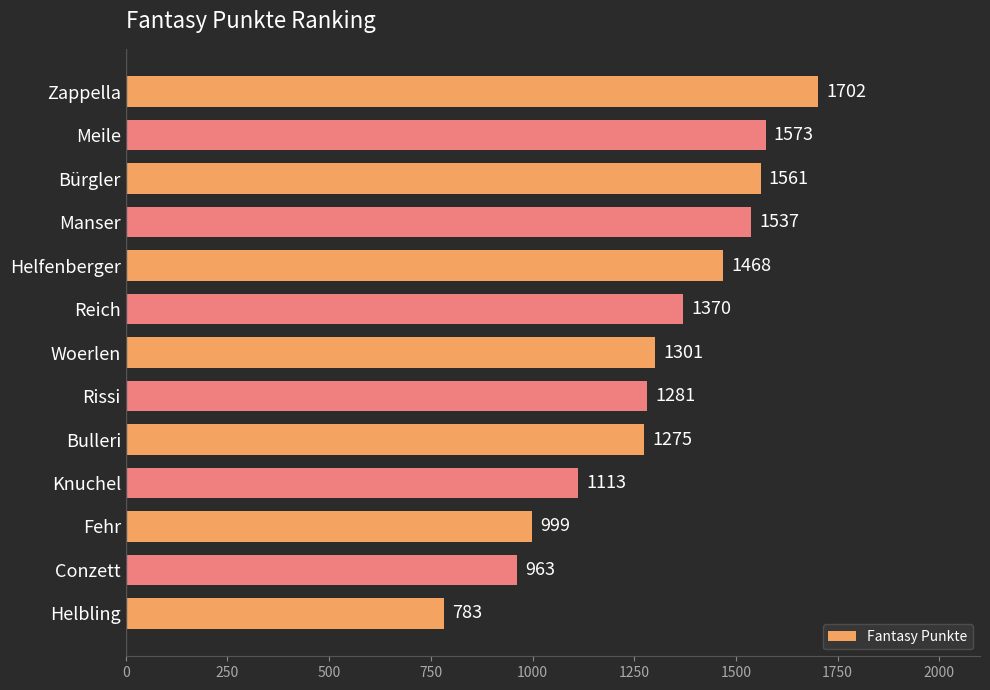

The value at Rissi is 432. True or false?

False